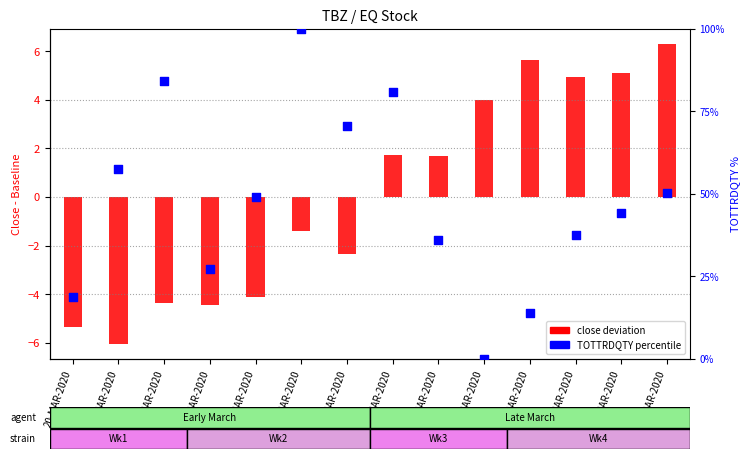

At how many categories does at least one series exceed 11?

13